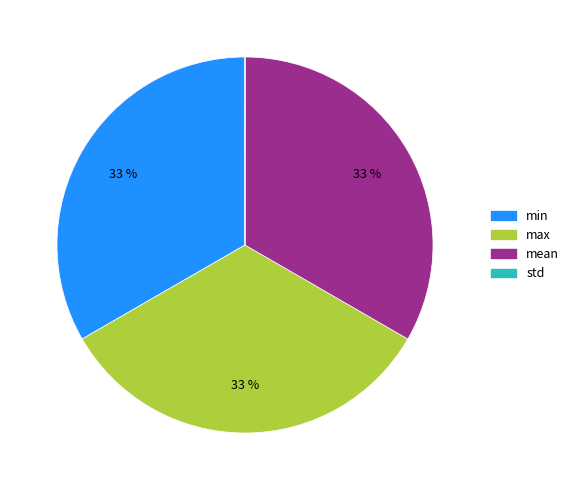

True or false: min accounts for 33% of the total.

True